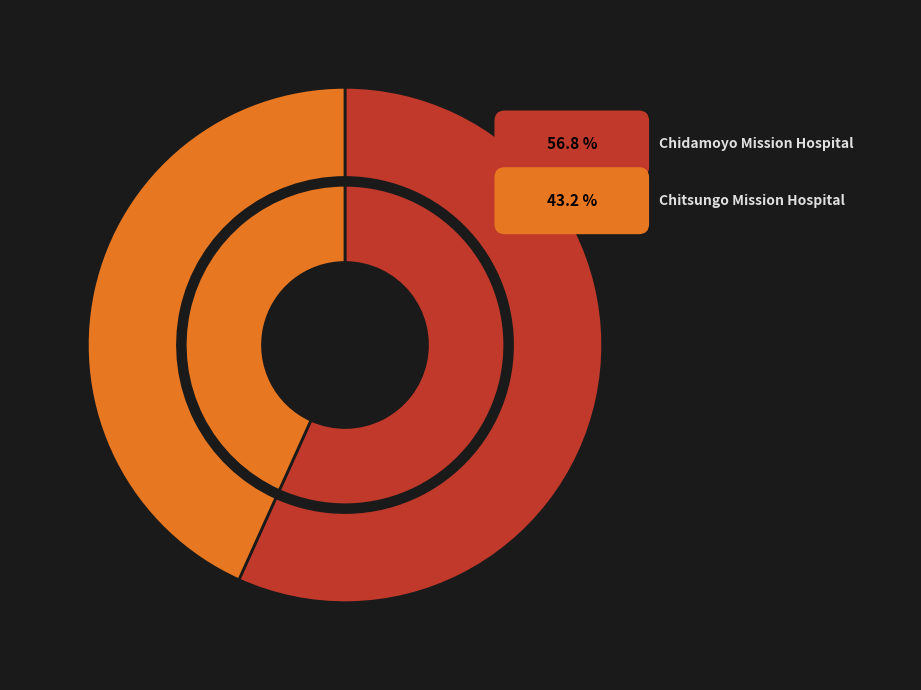

To the nearest percent, what portion does Chitsungo Mission Hospital represent?

43%